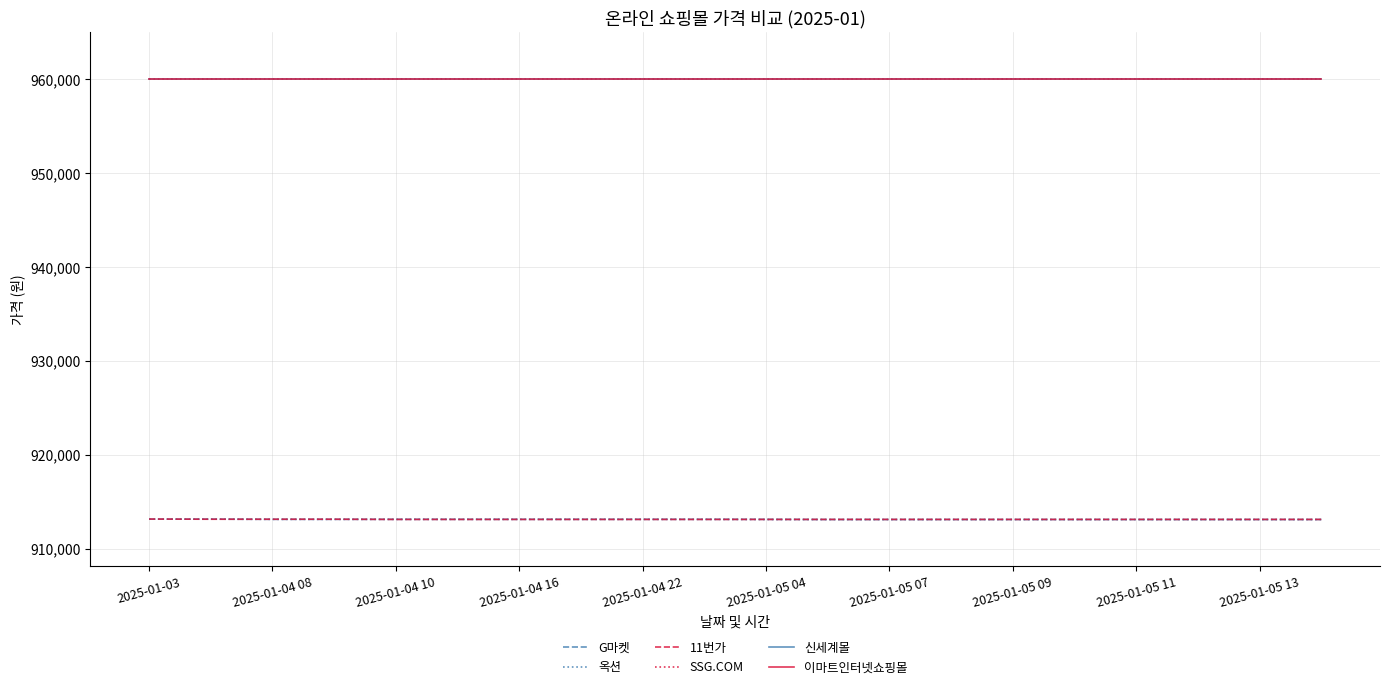

Does the chart have visible grid lines?

Yes